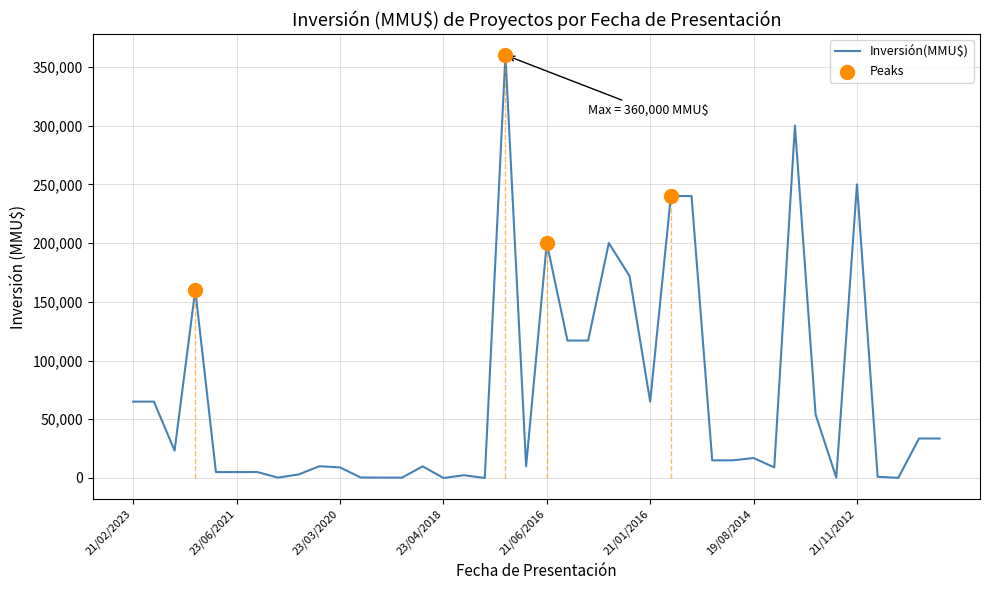

What is the greatest value displayed?

360000